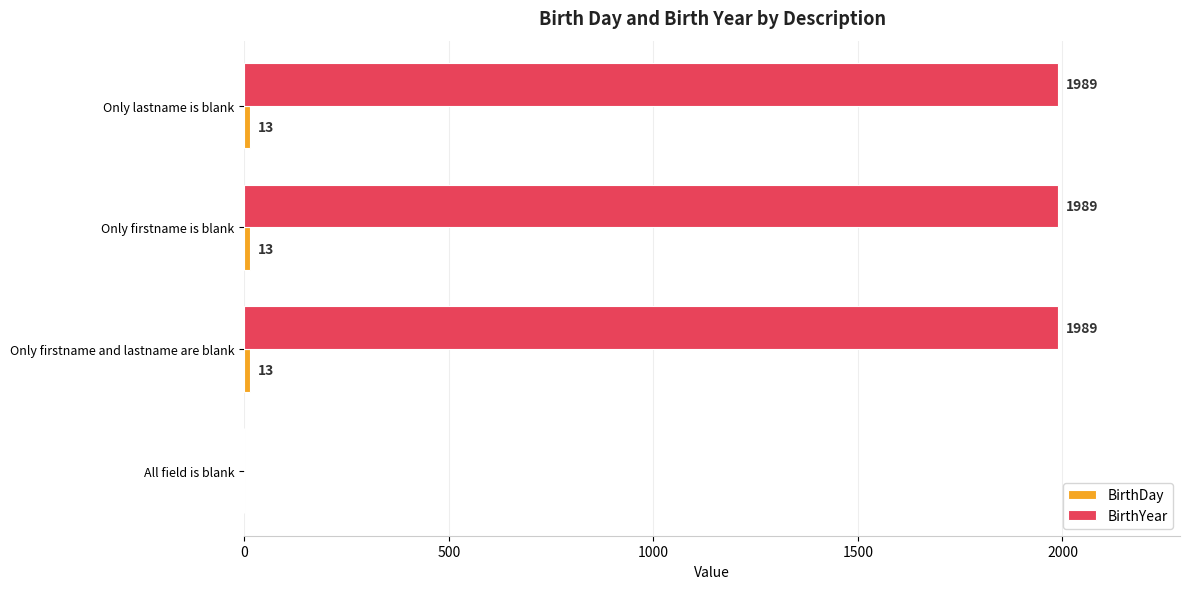

Count the number of data series in this chart.

2